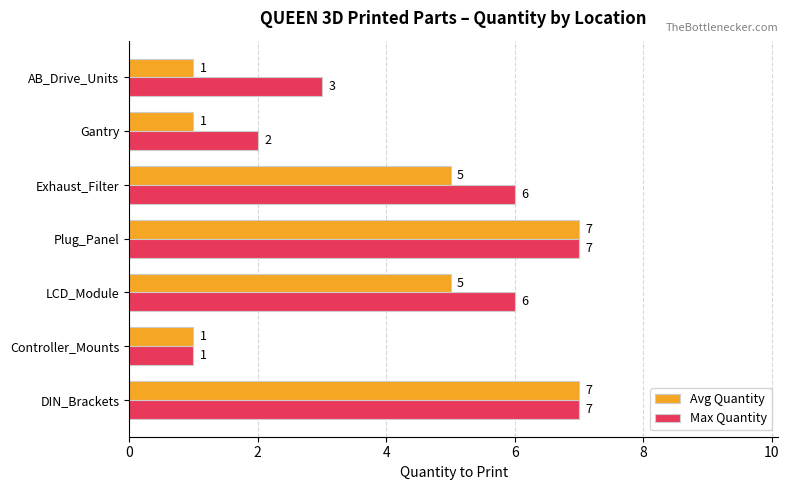

What is the difference between the second highest and minimum values in the Avg Quantity series?

6